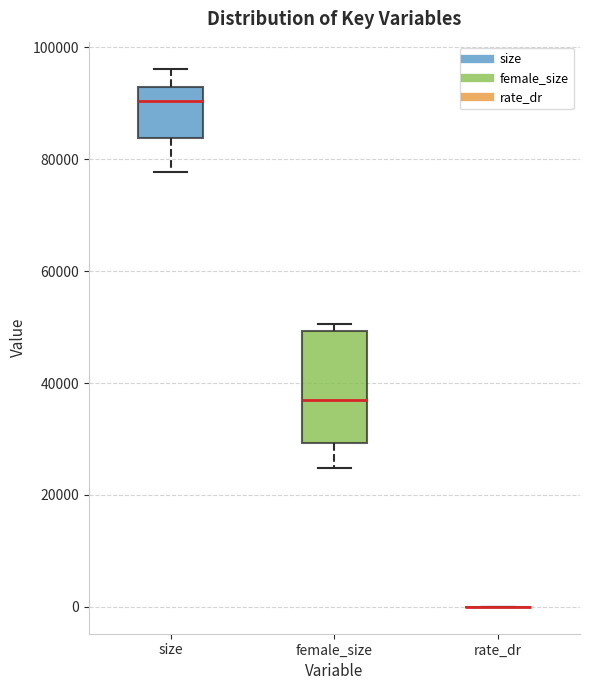

Reading left to right, transcribe this box plot: for each box, give where its median line is, the range the box spans, and where its two whiskers end, as read against the y-axis. The values are not printed on the chart, so give them approximately, as read against the axis.

size: median 90000, box 84000 to 92000, whiskers 78000 to 96000
female_size: median 36000, box 30000 to 50000, whiskers 24000 to 50000 (just above the box's upper edge)
rate_dr: box collapsed to a line at 0, whiskers 0 to 0